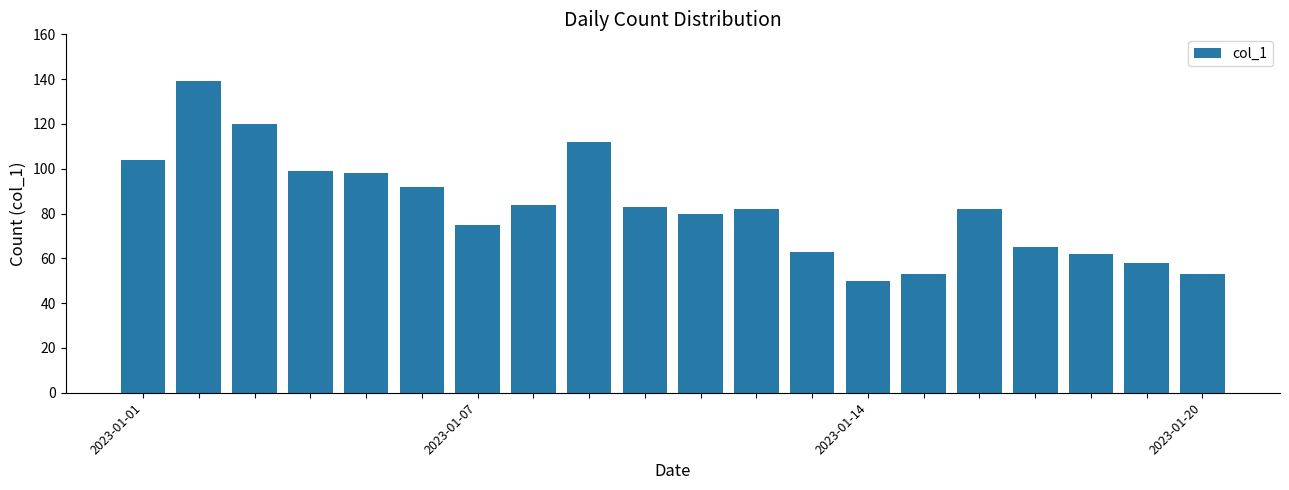

What is the difference between the maximum and second lowest values?

86